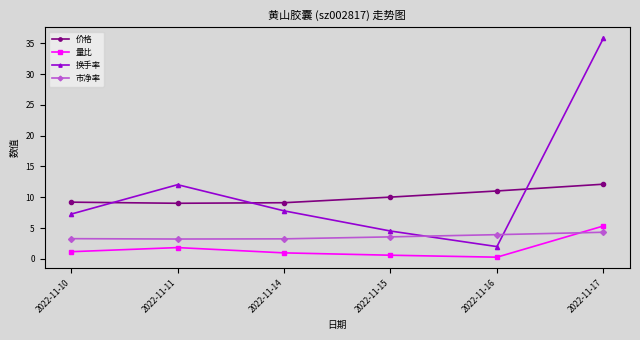

How many interior local valleys does the 价格 series have?

1